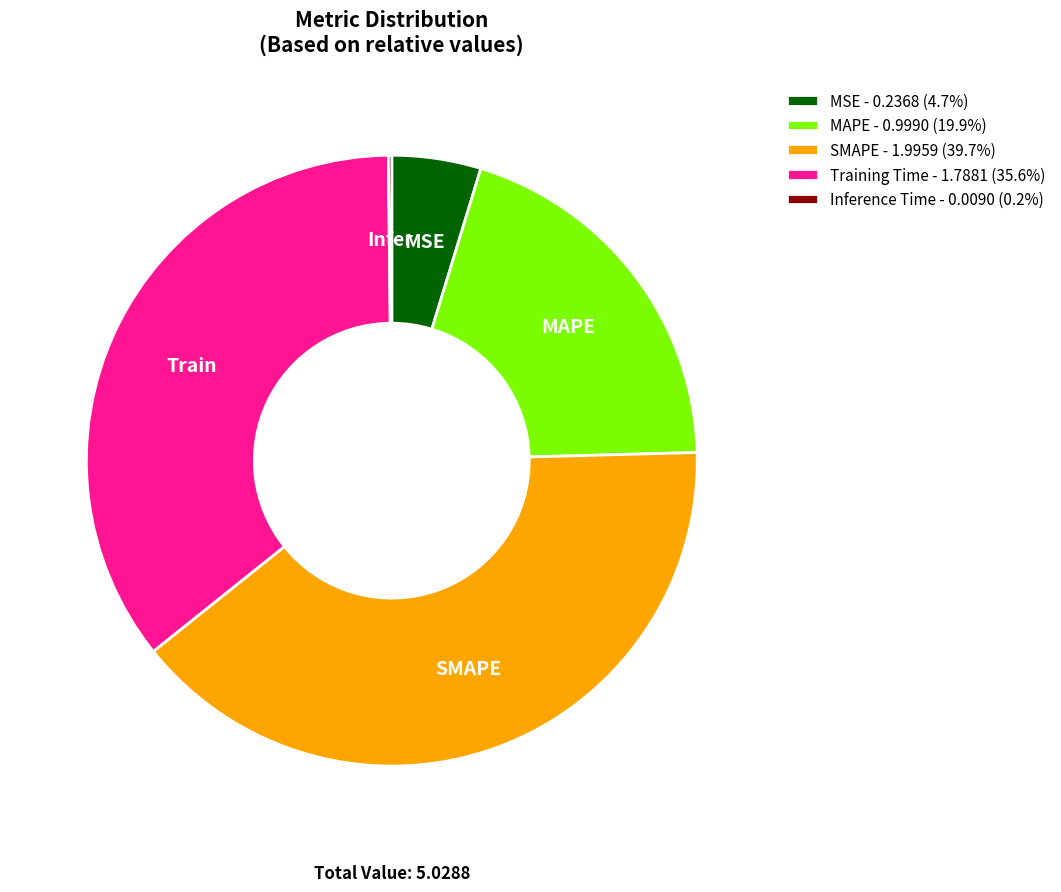

Which slice is the largest?

SMAPE